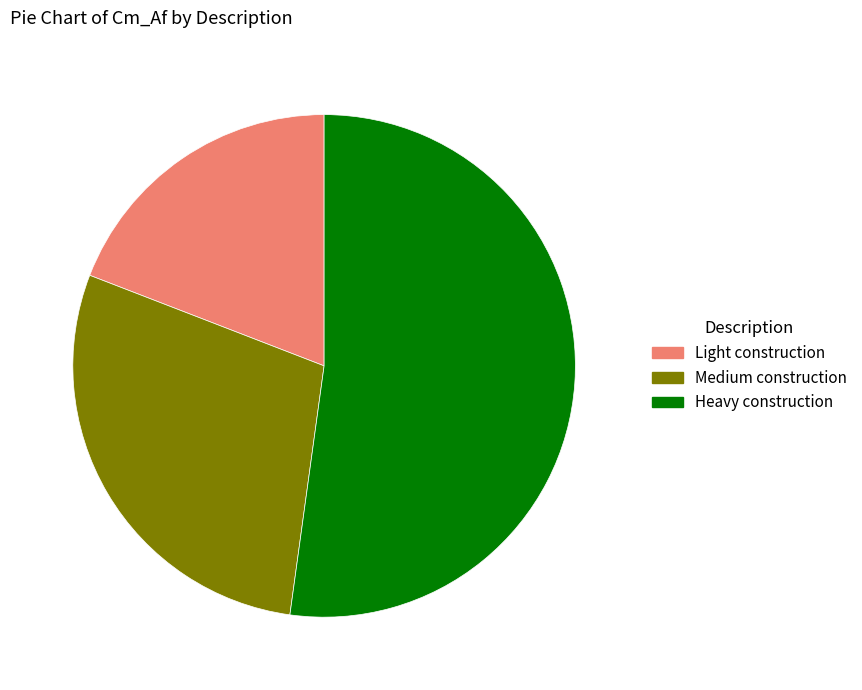

Is the sum of Light construction and Heavy construction greater than half?

Yes